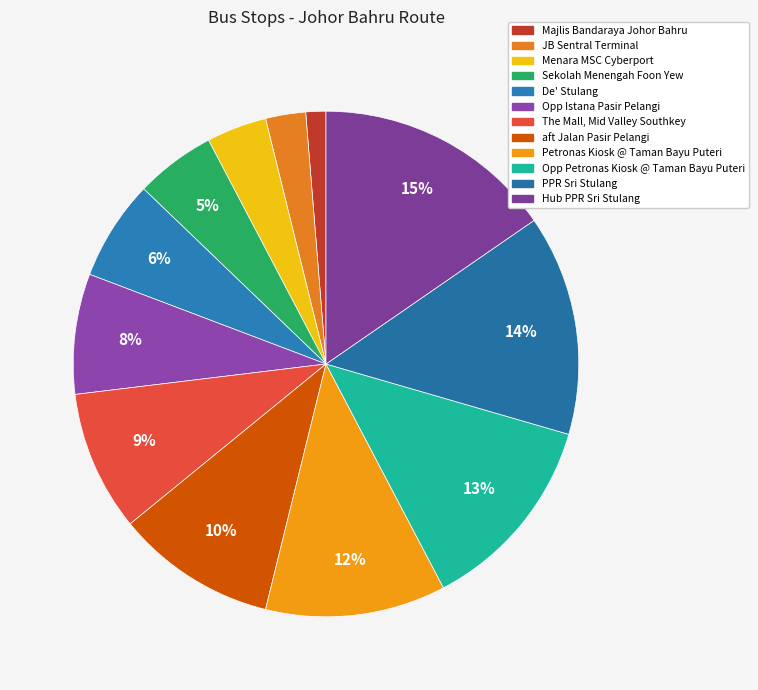

How many slices are in this pie chart?

12